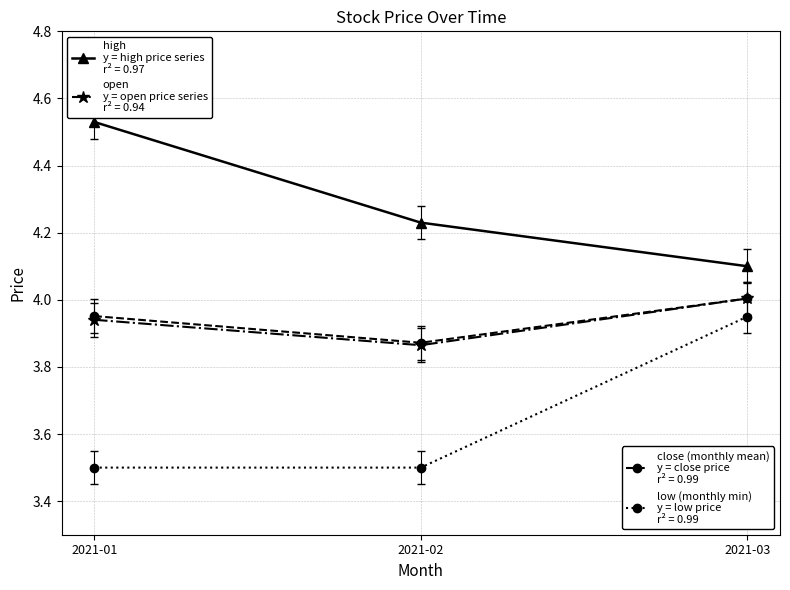

What is the total value across all series at 2021-03?

16.1